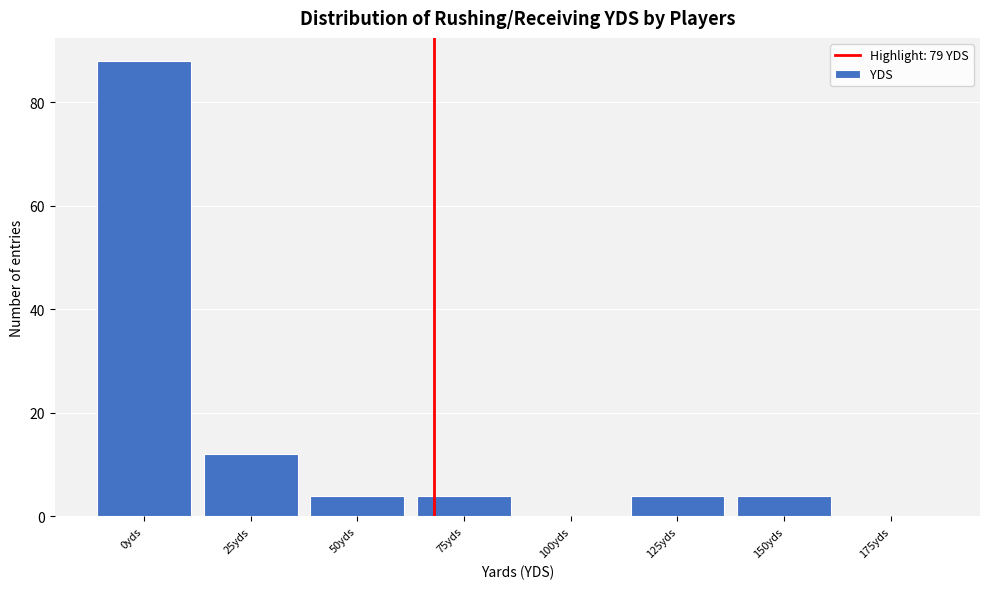

Reading left to right, transcribe all the data shown in this chart.

0yds=88	25yds=12	50yds=4	75yds=4	100yds=0	125yds=4	150yds=4	175yds=0